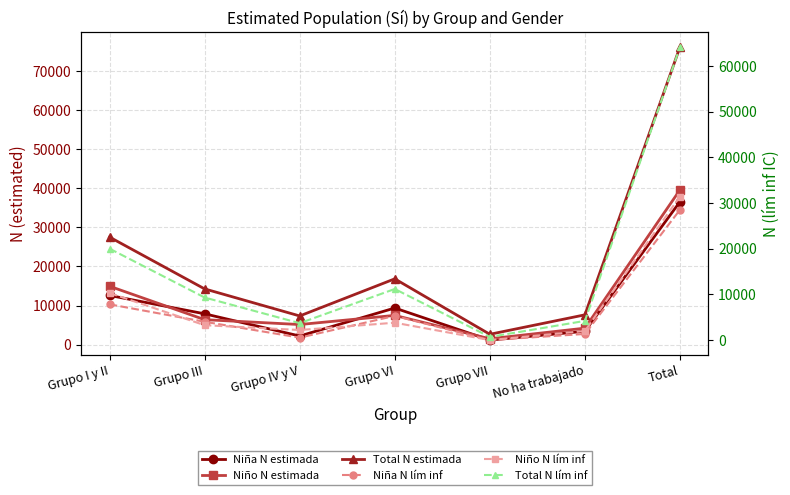

In Total N estimada, how many points are higher than both neighbors (excluding endpoints)?

1